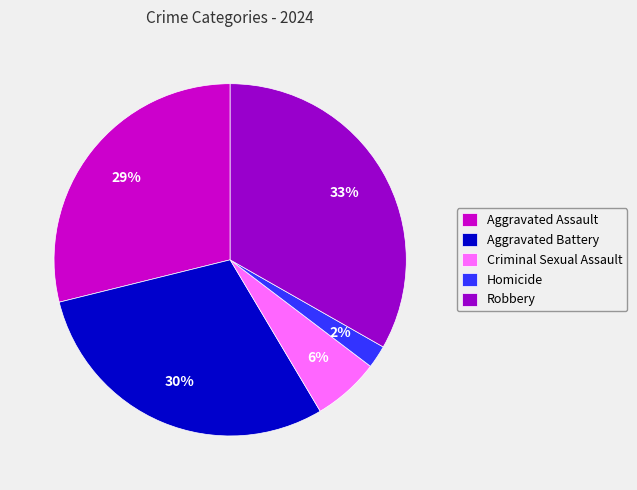

Between Robbery and Aggravated Battery, which is larger?

Robbery